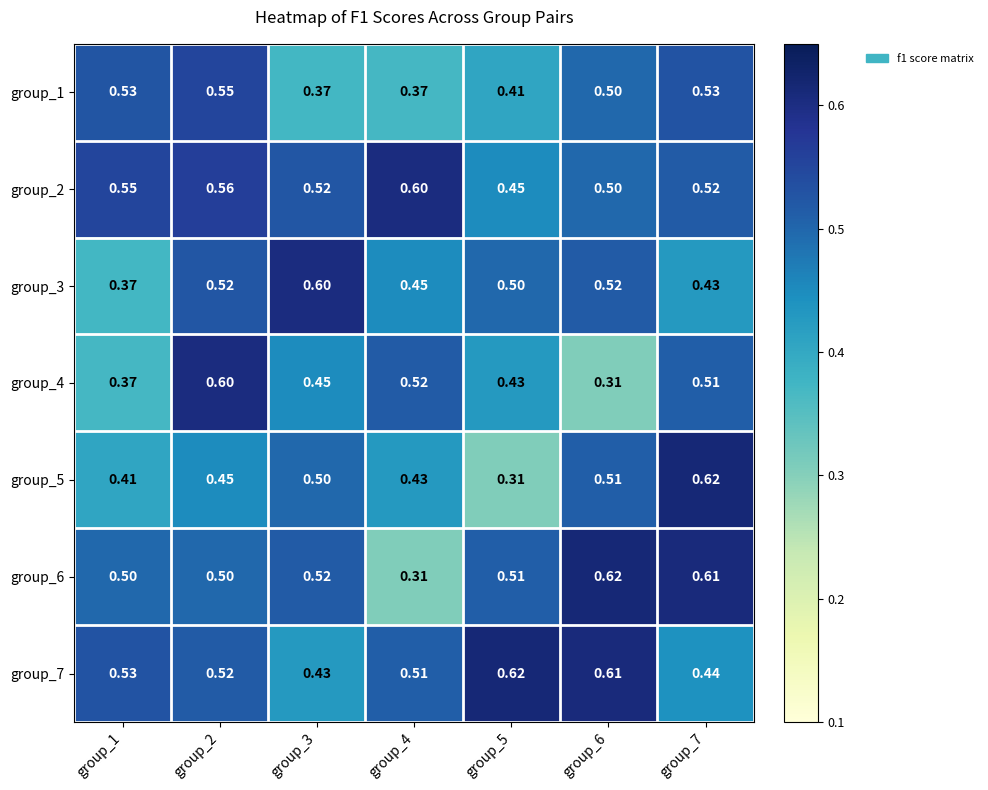

Is the value of group_1 at group_4 greater than the value of group_4 at group_2?

No